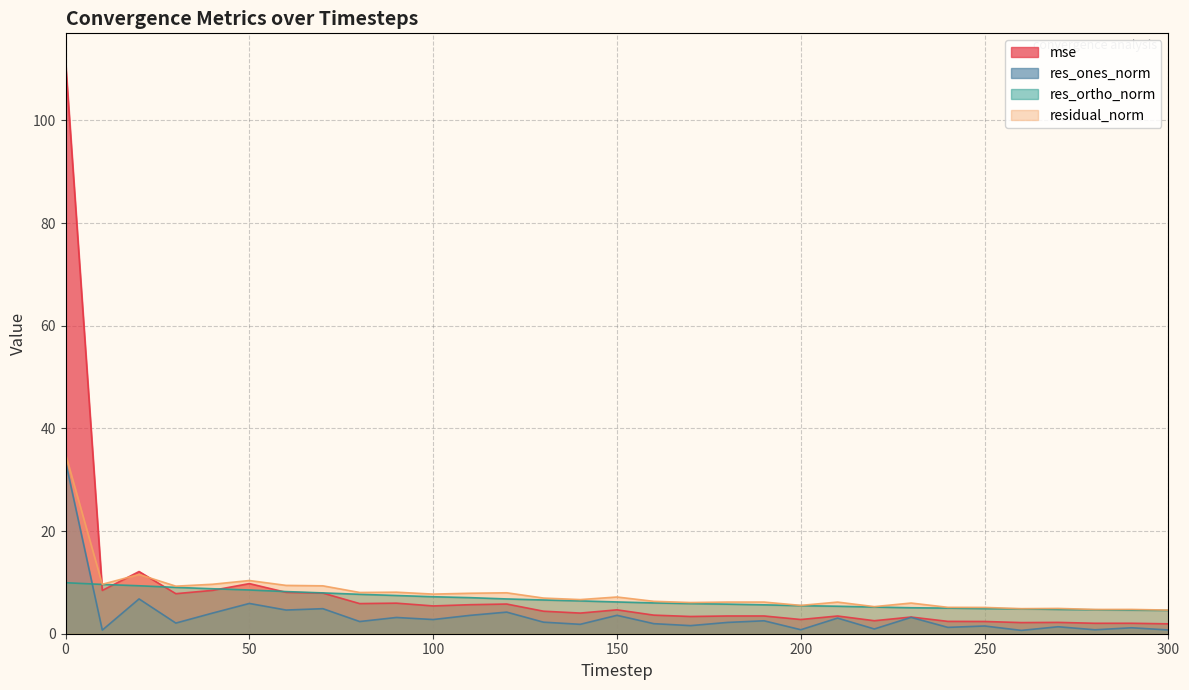

What are all the series names shown in the legend?

mse, res_ones_norm, res_ortho_norm, residual_norm